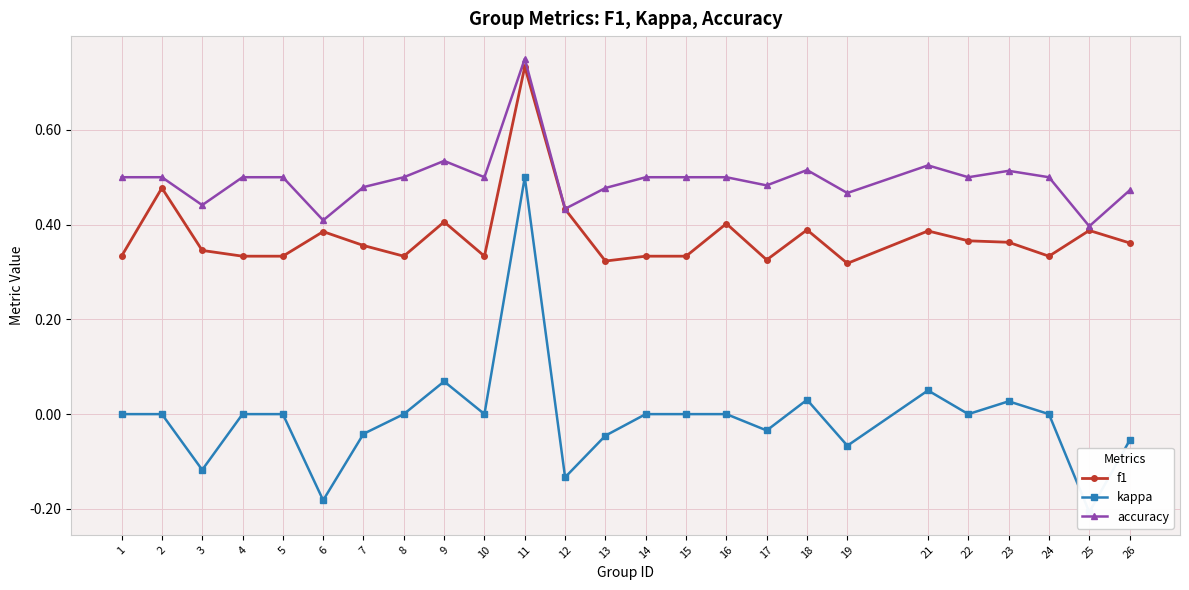

The value of f1 at 21 is 0.6. True or false?

False